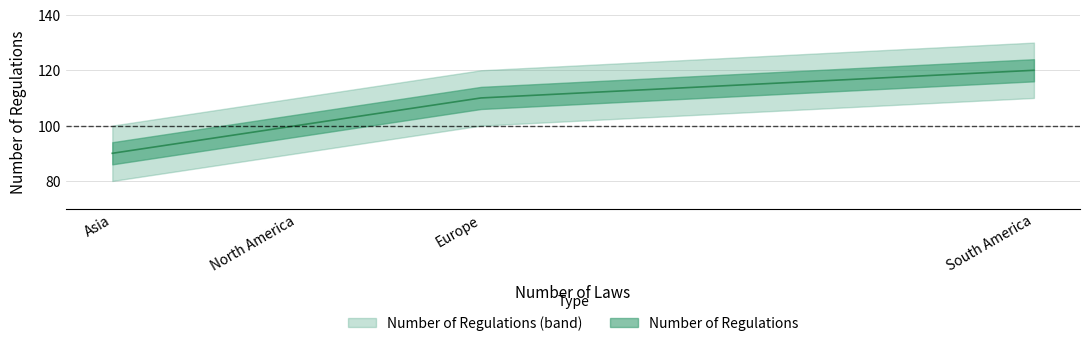

What is the difference between the second highest and second lowest values?

10